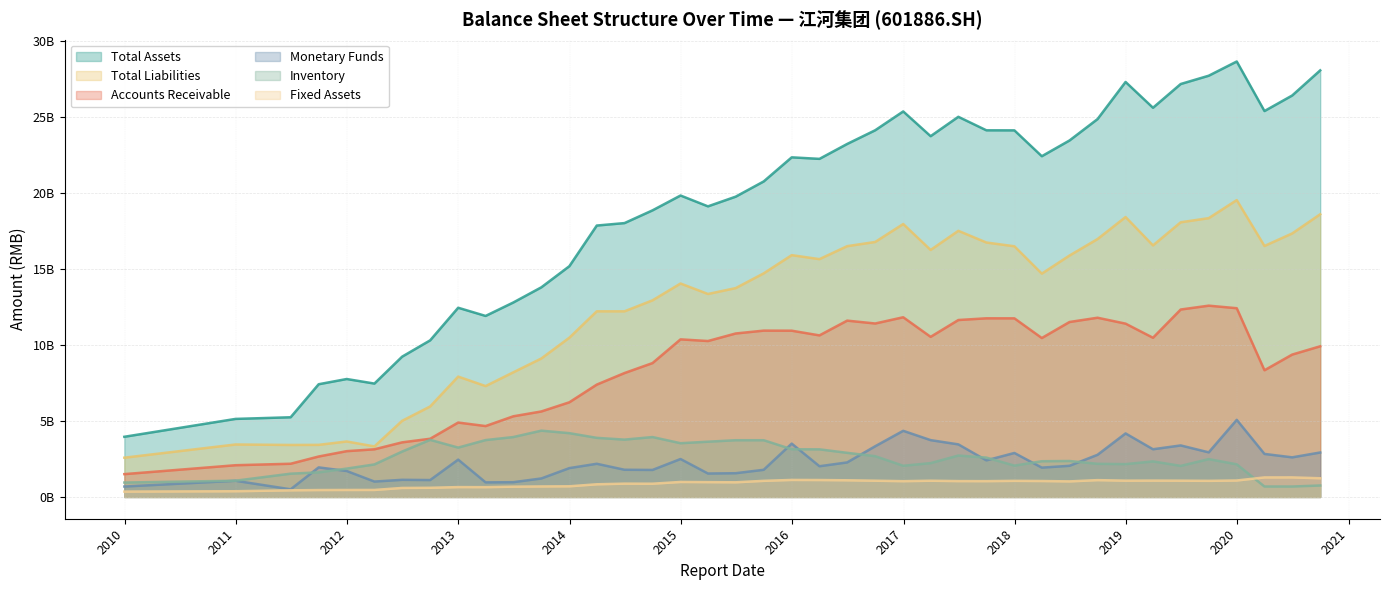

True or false: Accounts Receivable and Total Assets intersect in this chart.

False